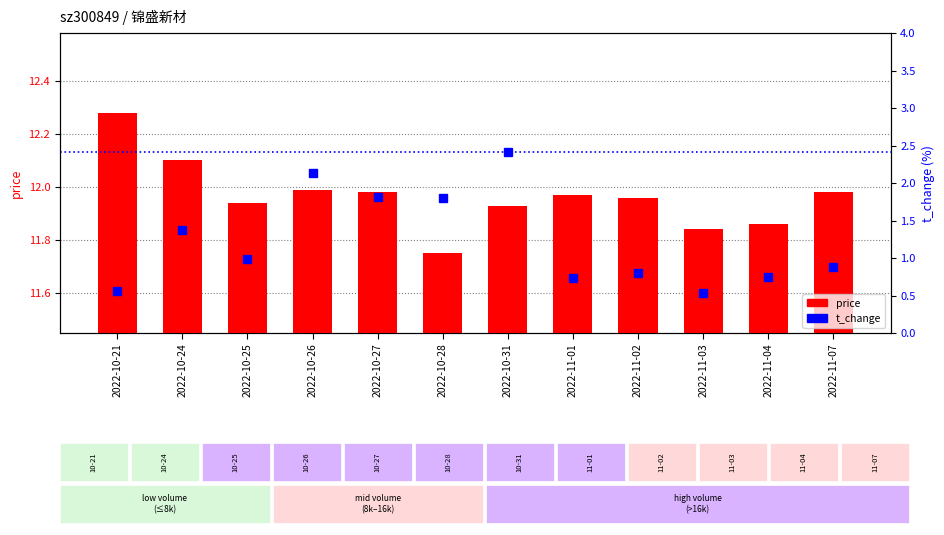

Which category has the lowest value in the price series?

2022-10-28